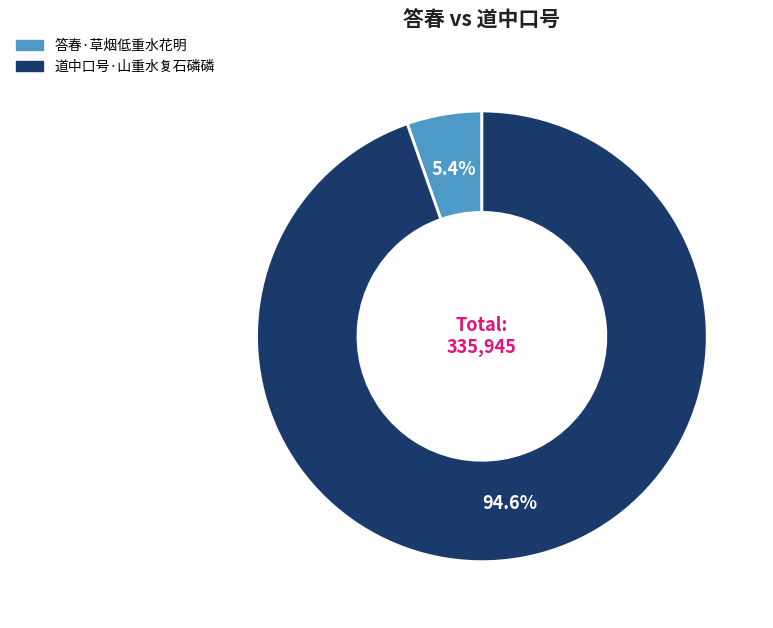

Which category has the biggest portion of the pie?

道中口号·山重水复石磷磷